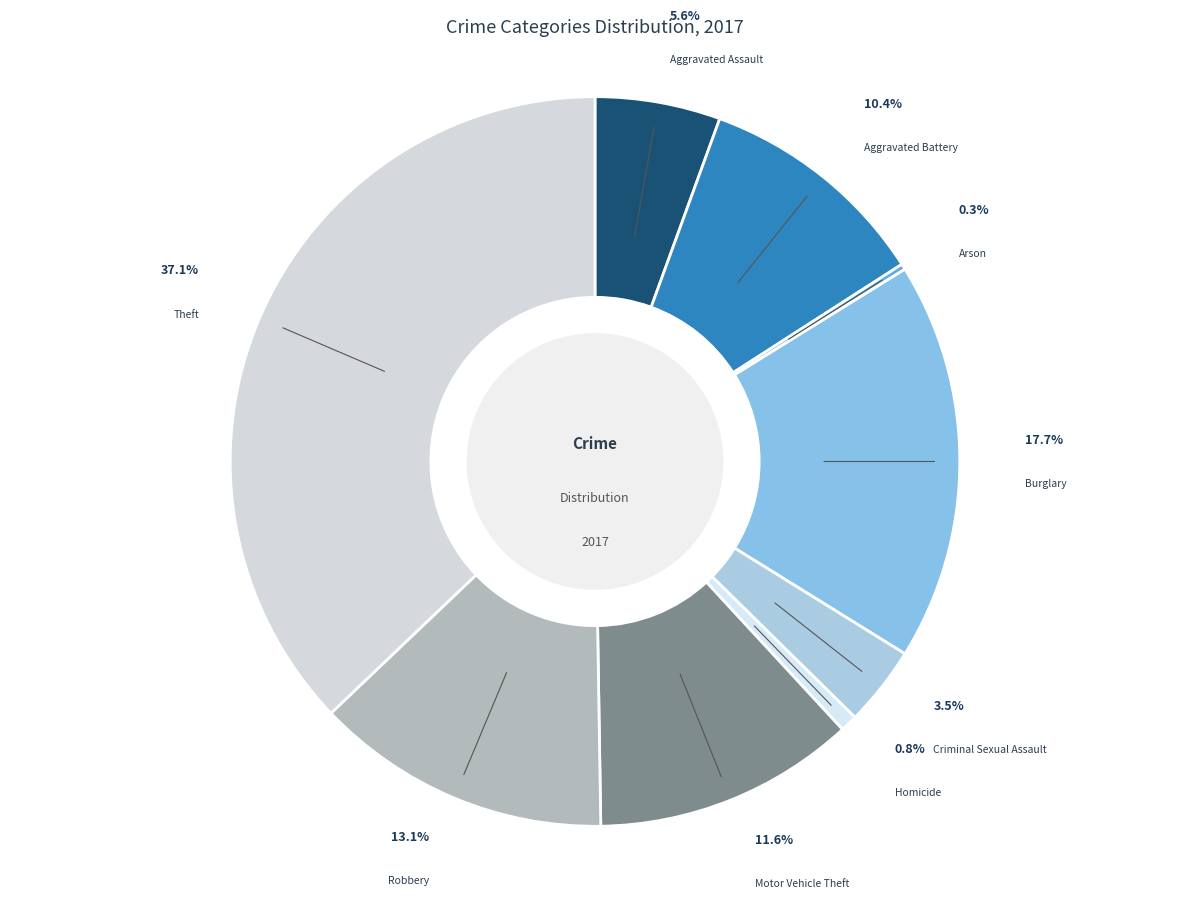

Is the sum of Robbery and Motor Vehicle Theft greater than half?

No